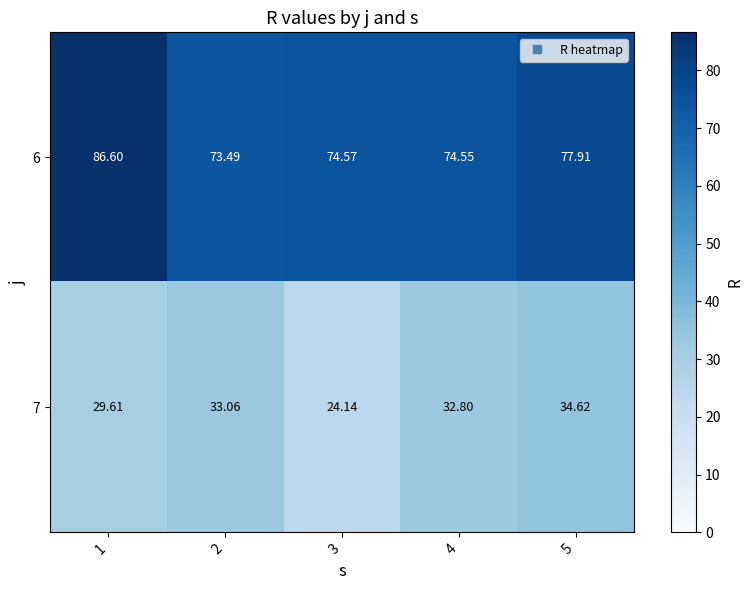

Is the value of 7 at 4 greater than the value of 6 at 1?

No